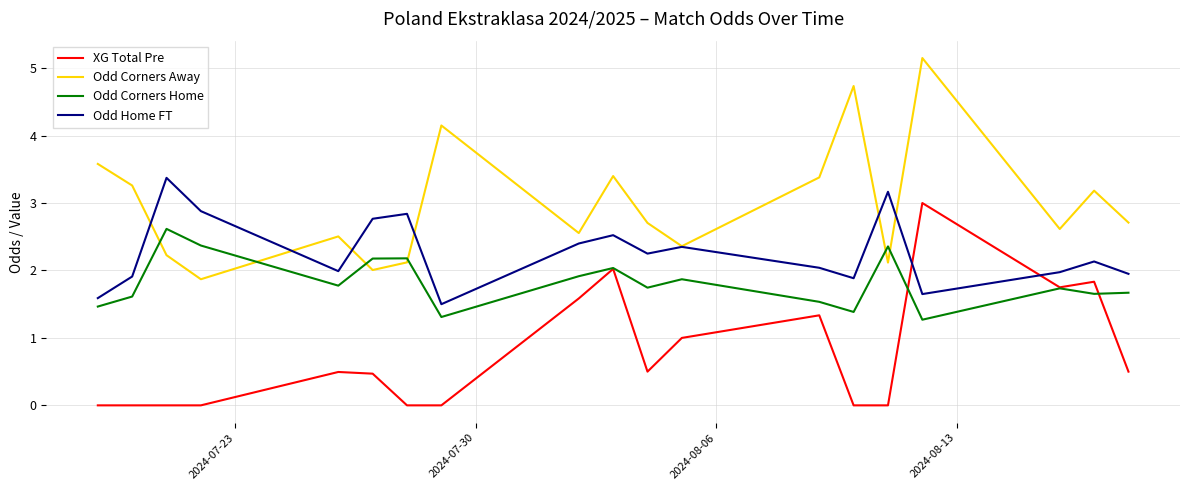

What is the greatest value displayed?

5.2